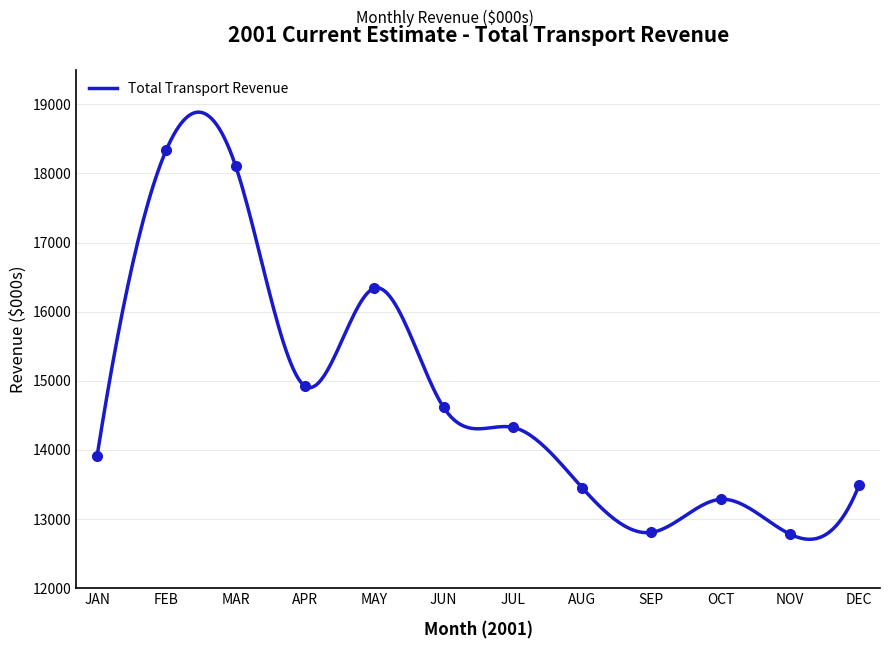

Reading left to right, transcribe all the data shown in this chart.

JAN=13915	FEB=18344	MAR=18106	APR=14923	MAY=16340	JUN=14618	JUL=14327	AUG=13455	SEP=12808	OCT=13286	NOV=12783	DEC=13495